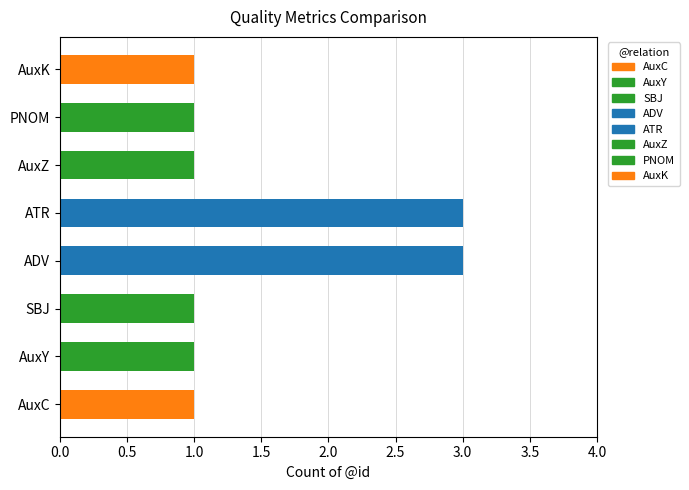

What is the ratio of the value at AuxK to the value at ADV?

0.3